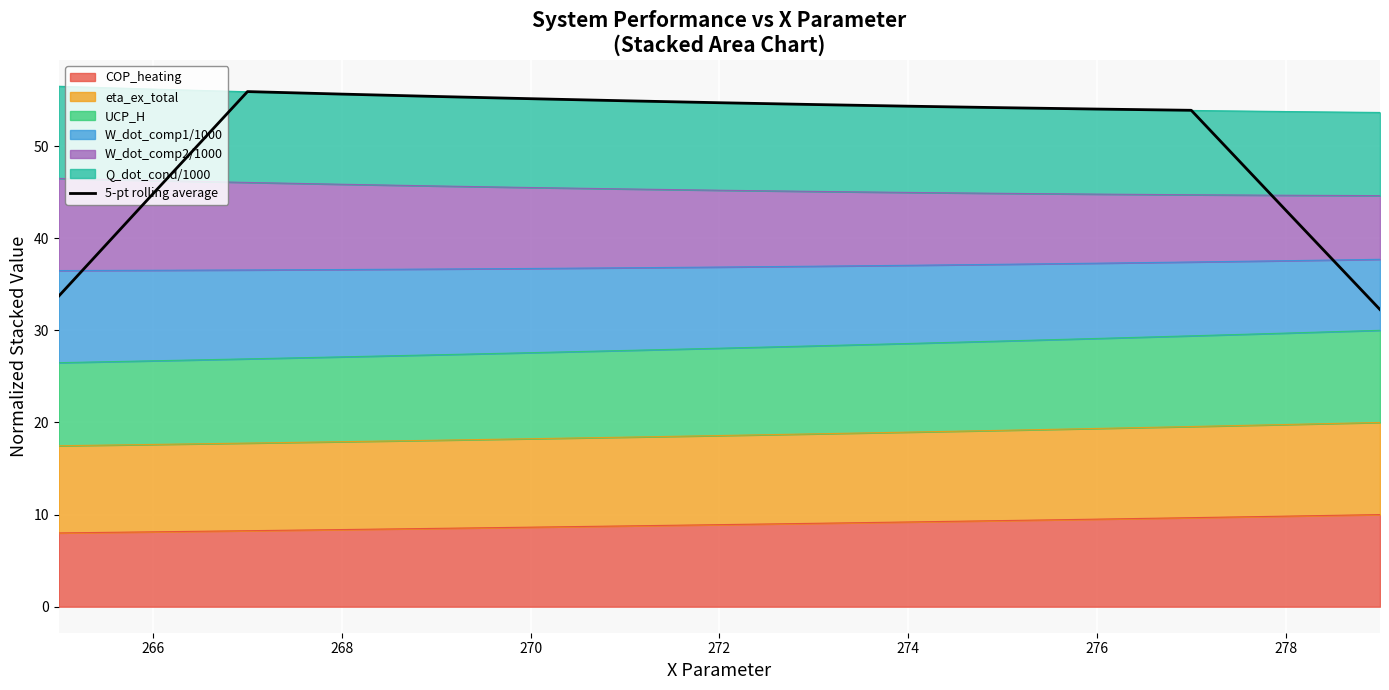

What is the difference between the maximum and minimum values?

23.7